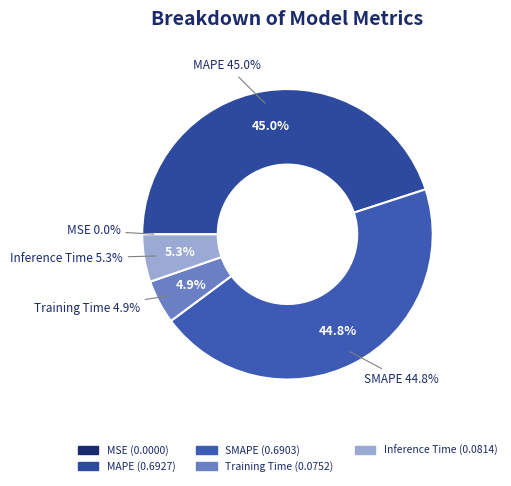

Is it true that SMAPE is 34% of the pie?

False